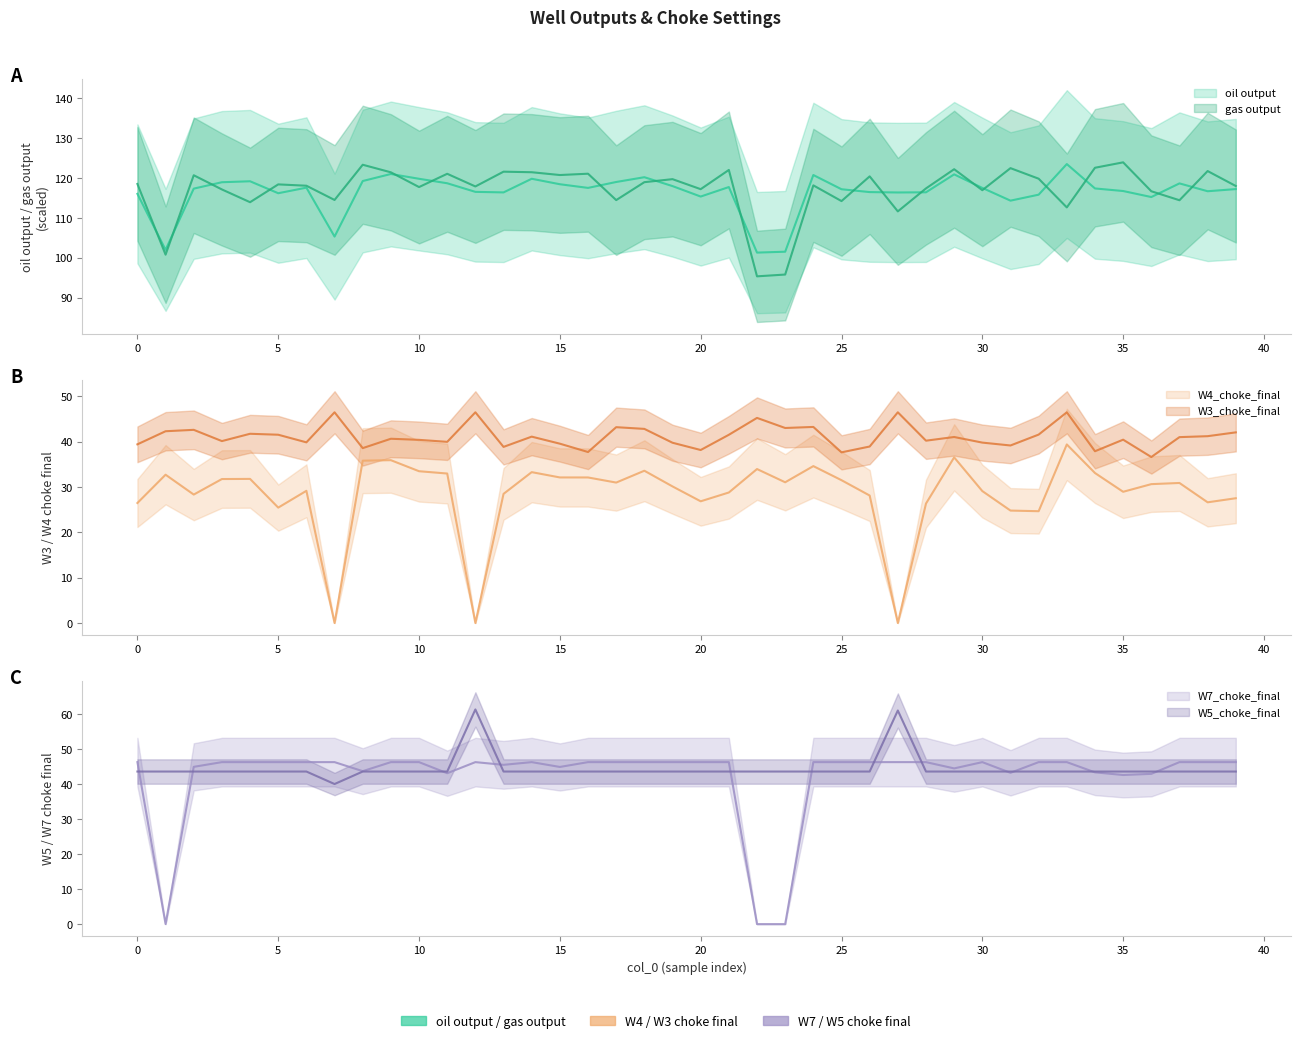

Which series changed the most between 6 and 14?

W4_choke_final